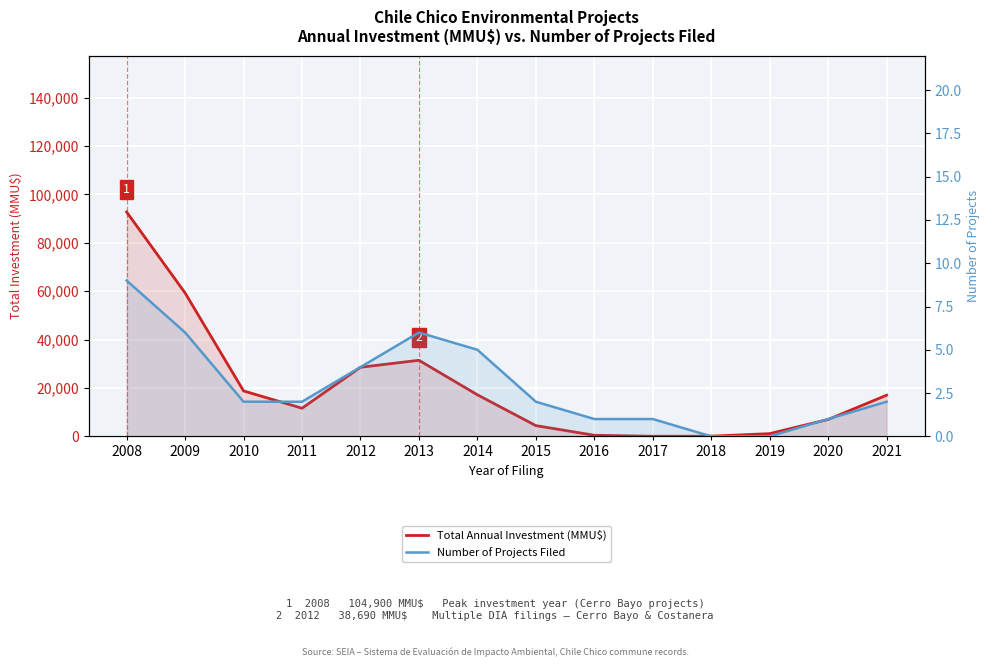

What is the sum of all Number of Projects Filed values?

41